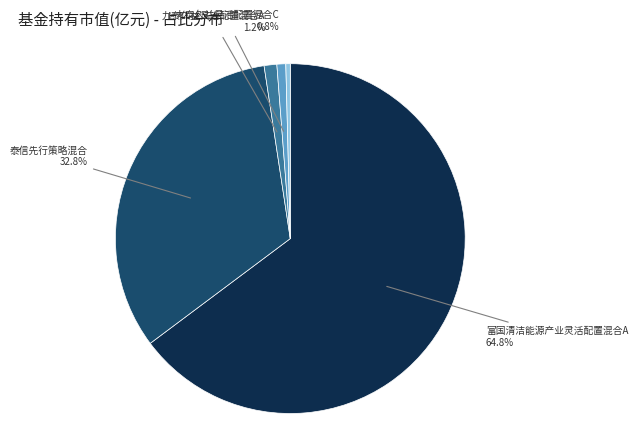

How many slices are in this pie chart?

5